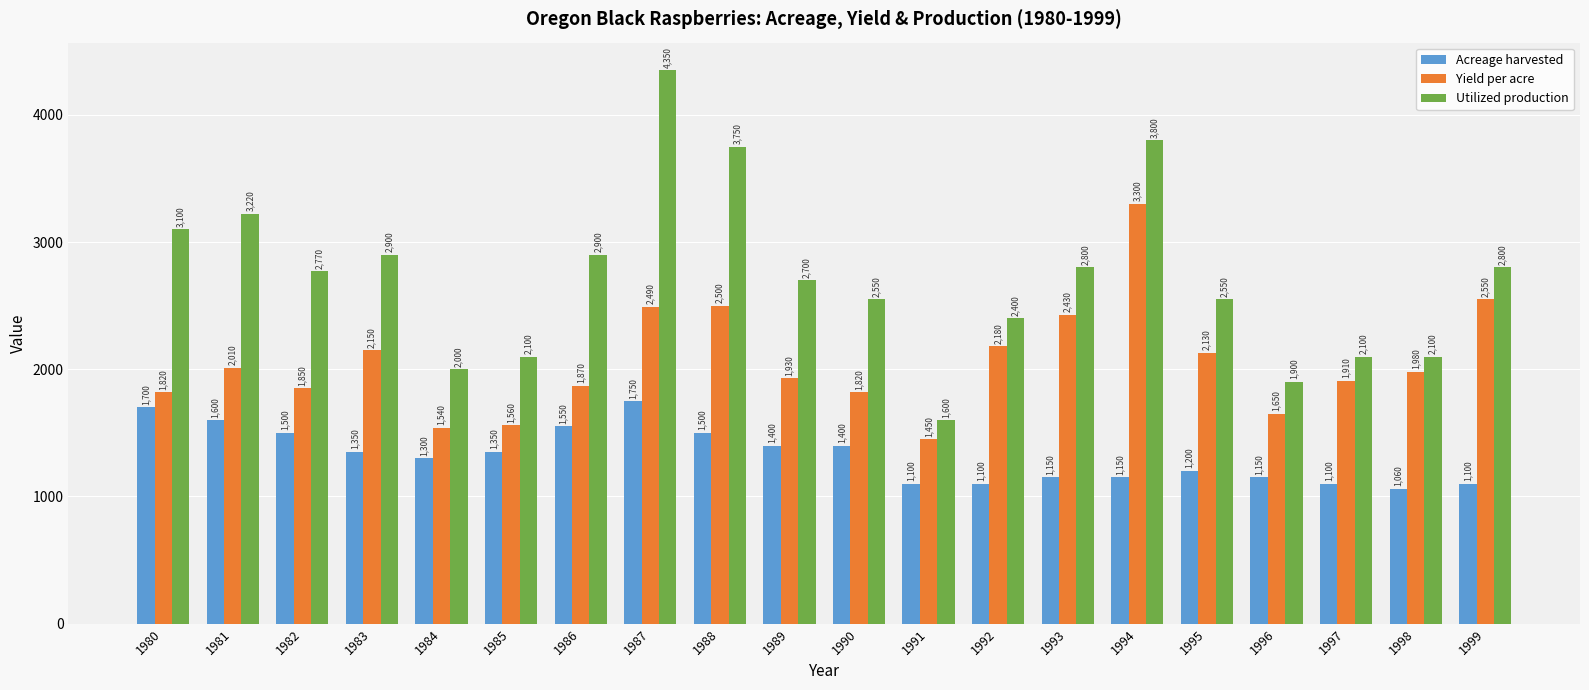

Rank the series at 1994 from lowest to highest value.

Acreage harvested, Yield per acre, Utilized production